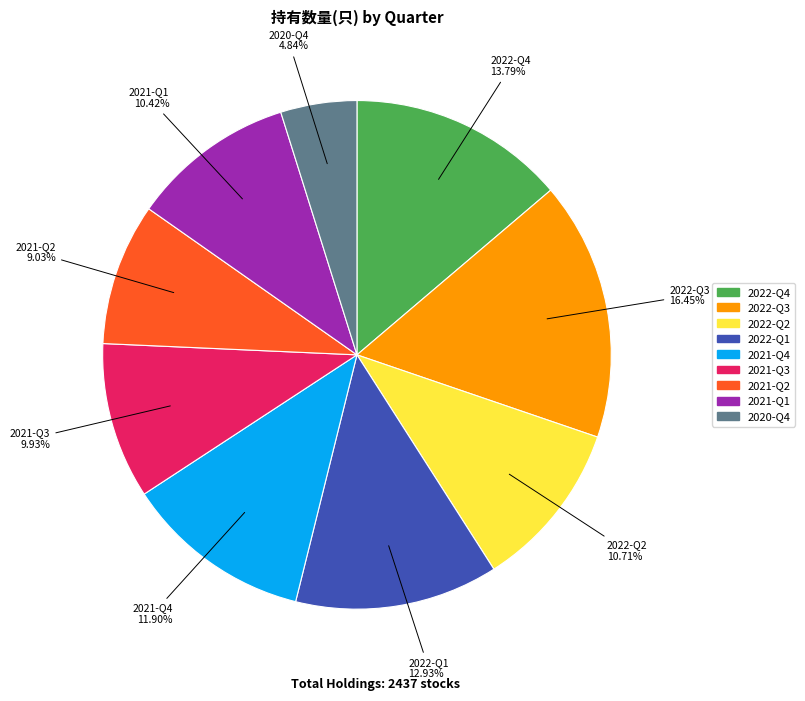

What is the ratio of the value at 2022-Q4 to the value at 2022-Q2?

1.3